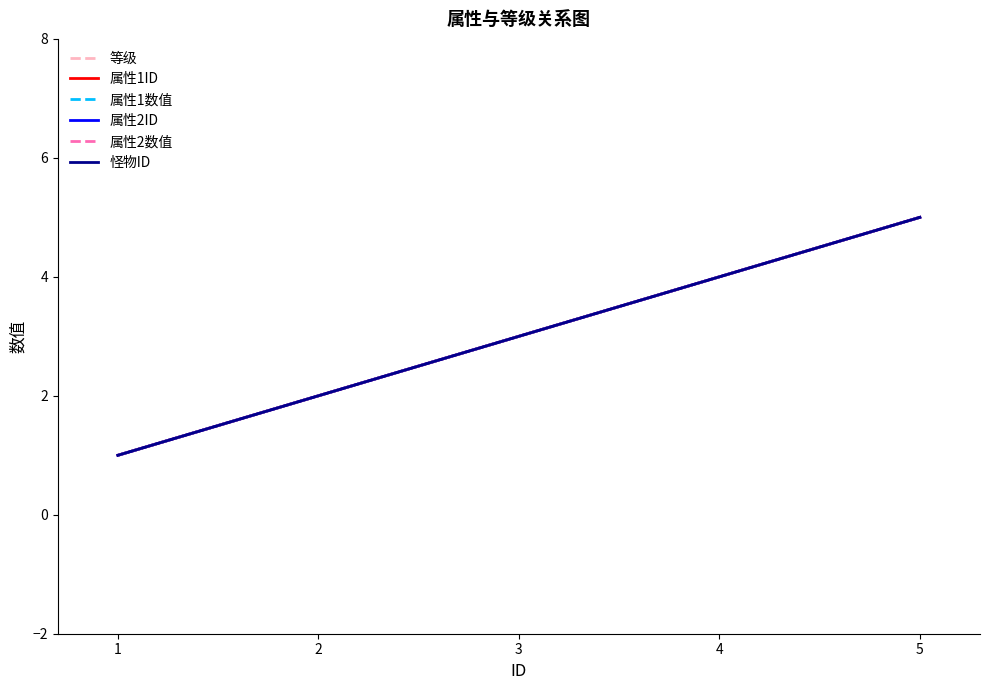

What are all the series names shown in the legend?

等级, 属性1ID, 属性1数值, 属性2ID, 属性2数值, 怪物ID